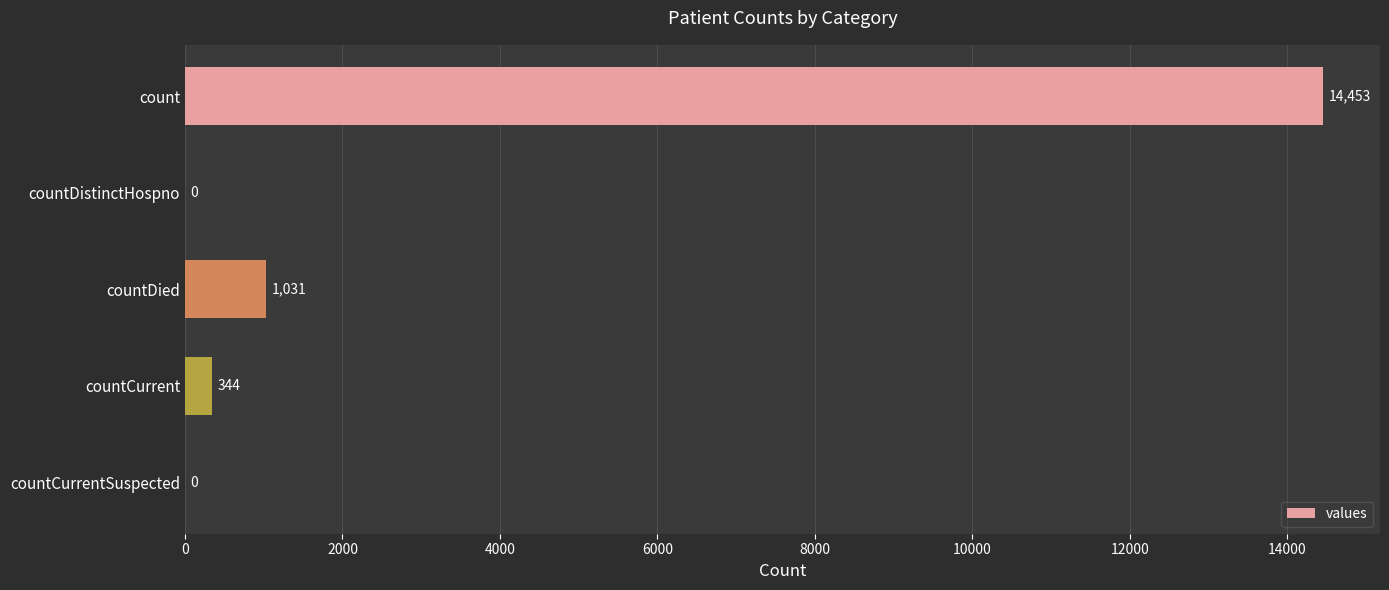

Reading bottom to top, what are all the values shown in this chart?

countCurrentSuspected=0	countCurrent=344	countDied=1031	countDistinctHospno=0	count=14453